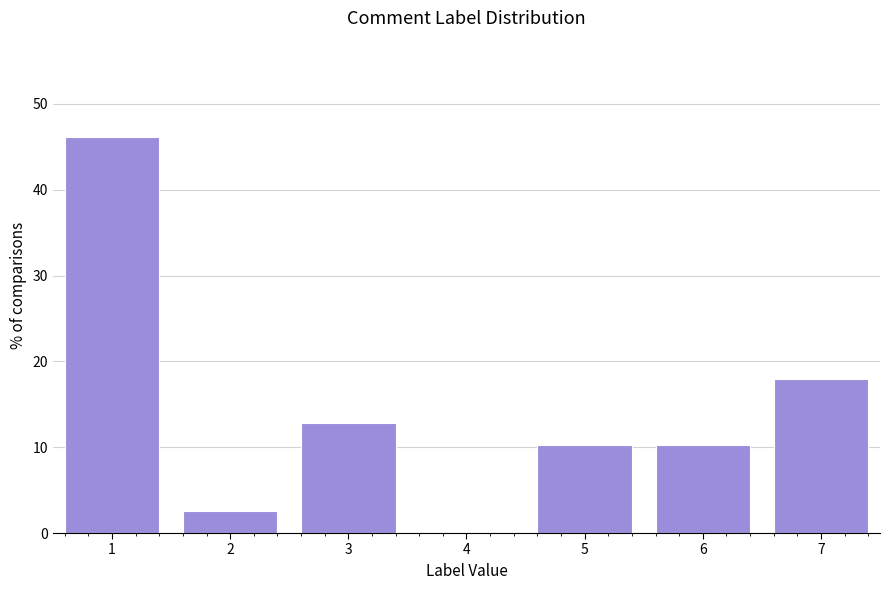

Reading left to right, transcribe all the data shown in this chart.

1=46.2	2=2.6	3=12.8	4=0.0	5=10.3	6=10.3	7=17.9